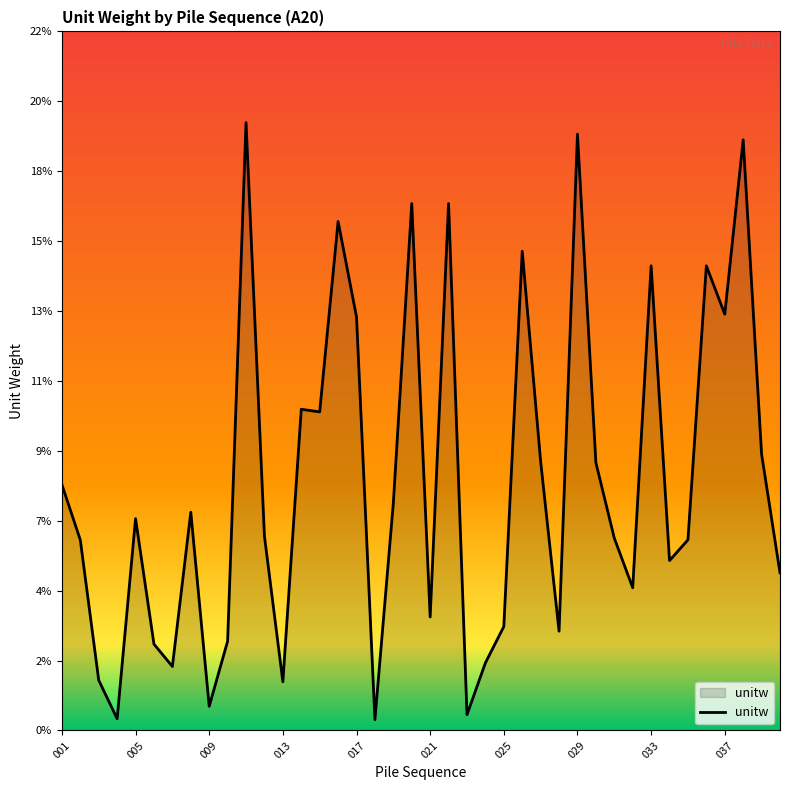

At which label does the data first exceed 6?

001